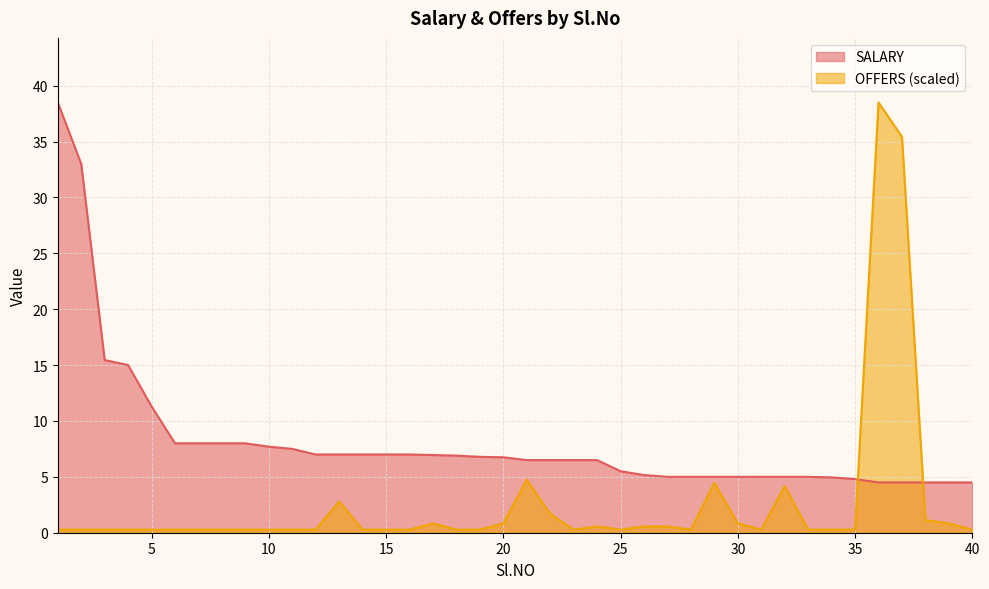

What is the value of the OFFERS point at the 18th from the left?

0.3